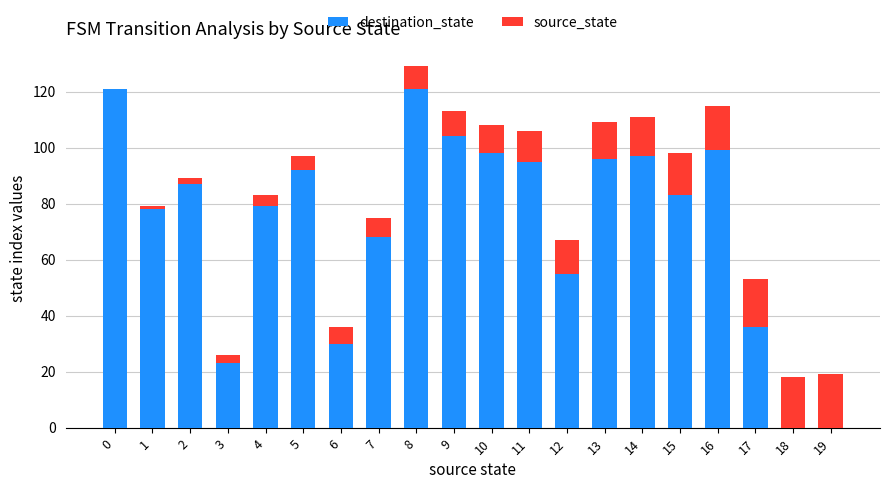

At which category is the sum across all series the highest?

8